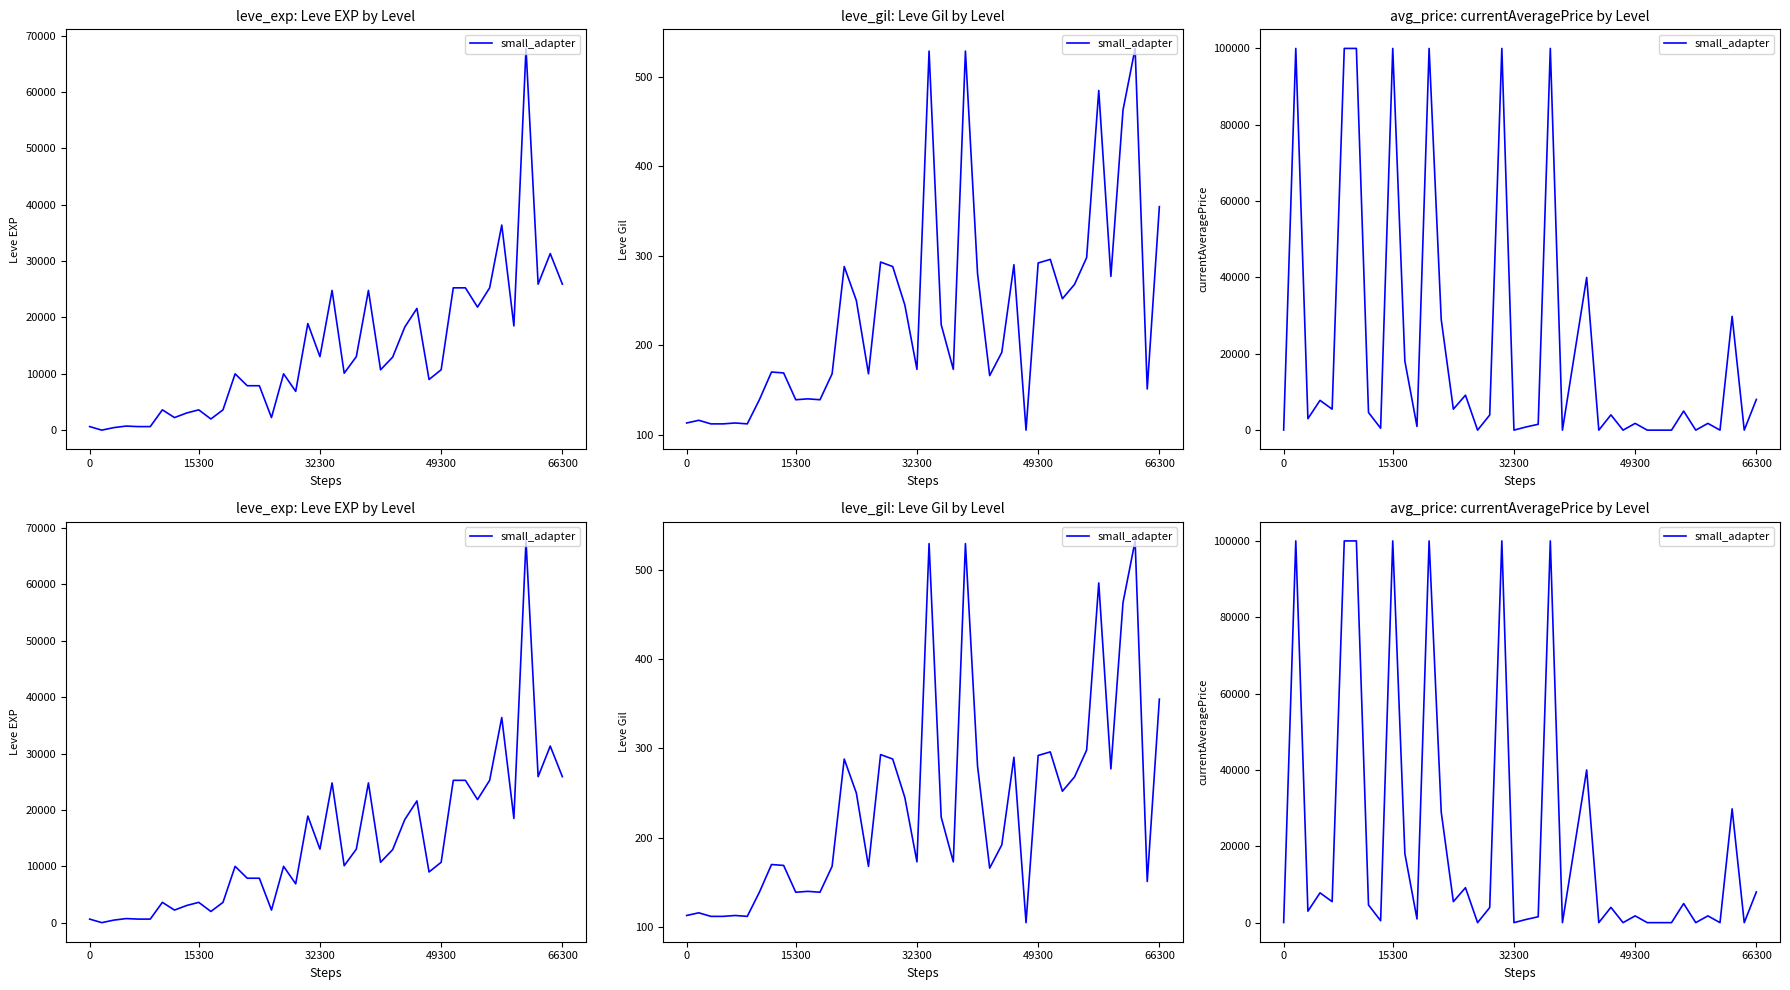

Which has a higher value, 33 or 12?

12